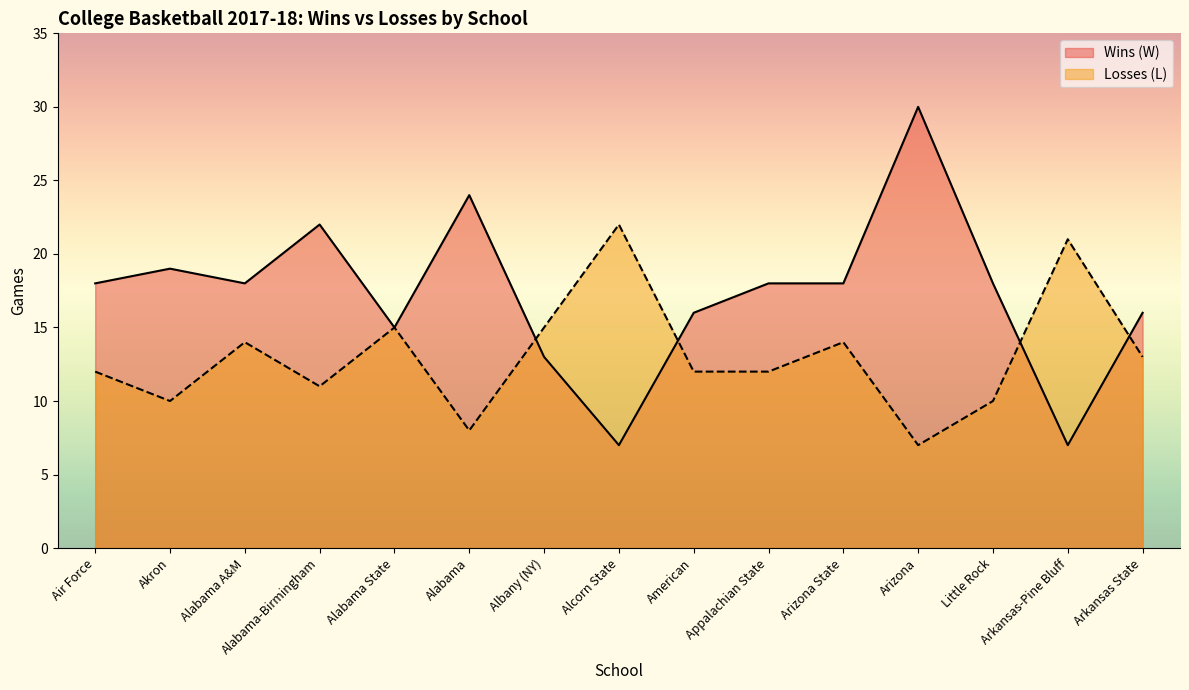

The Losses (L) series shows 5 at American. True or false?

False